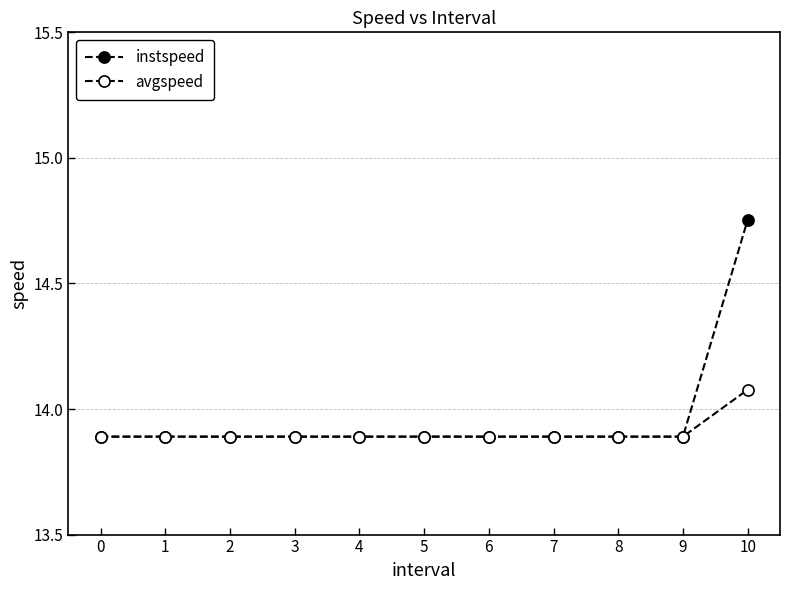

What is the difference between the maximum and minimum values in the instspeed series?

0.9